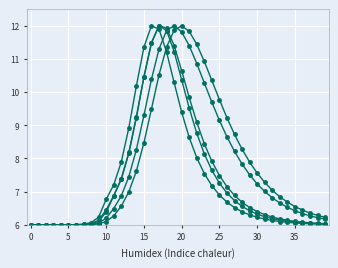

Does the chart have visible grid lines?

Yes